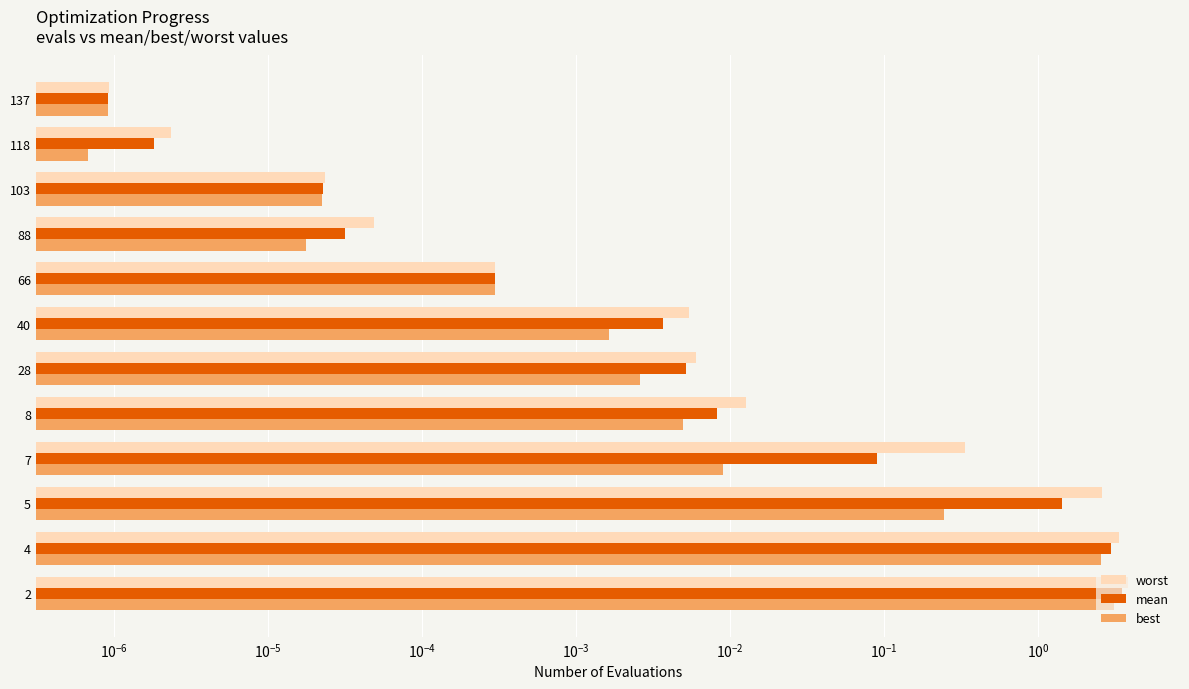

Is the value of mean at 137 greater than the value of worst at 8?

No